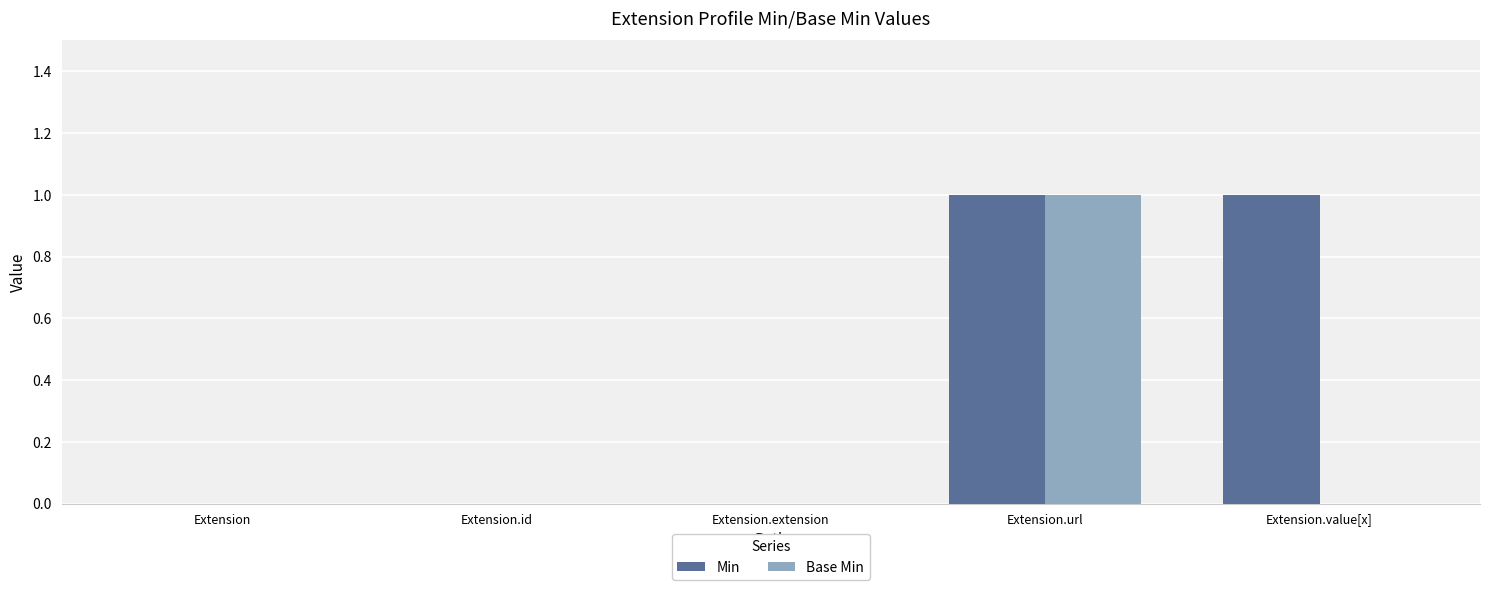

Is the value of Base Min at Extension.value[x] greater than the value of Min at Extension.value[x]?

No